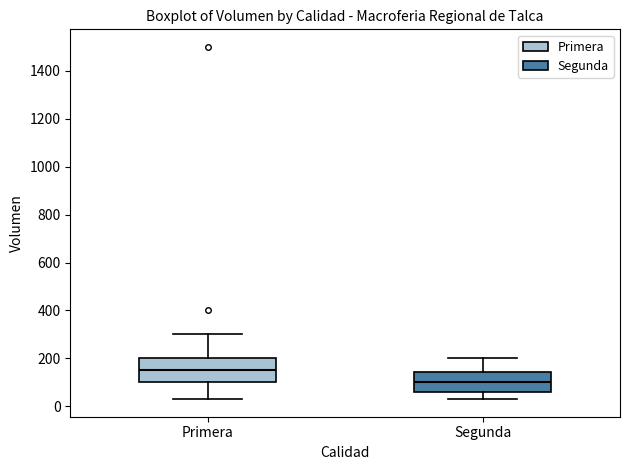

Where is the upper edge of the box for Primera on the y-axis? The values are not printed on the chart, so give them approximately, as read against the axis.

200